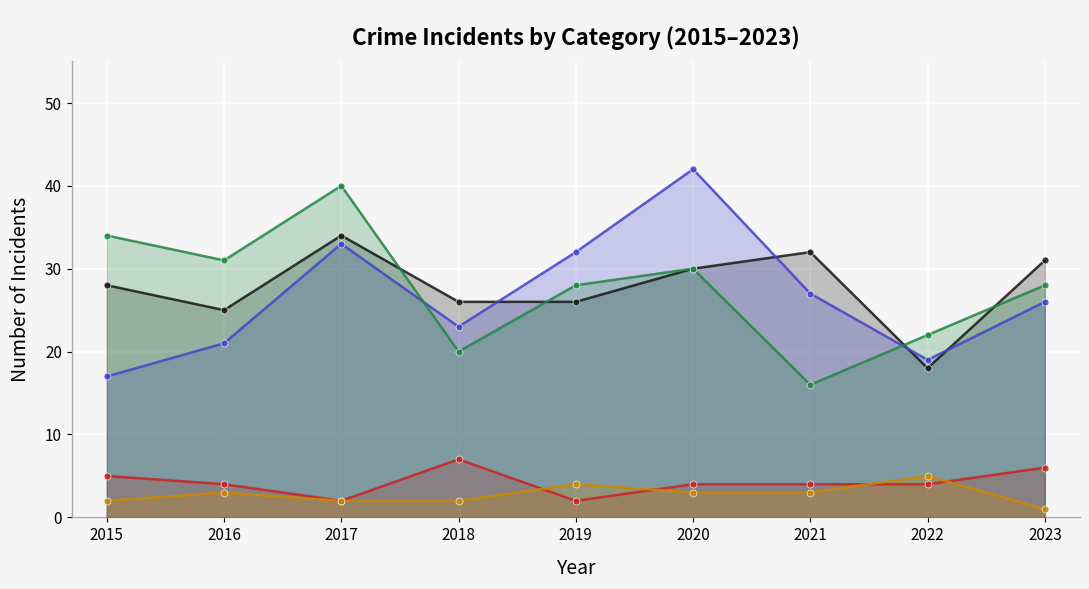

What is the greatest value displayed?

42